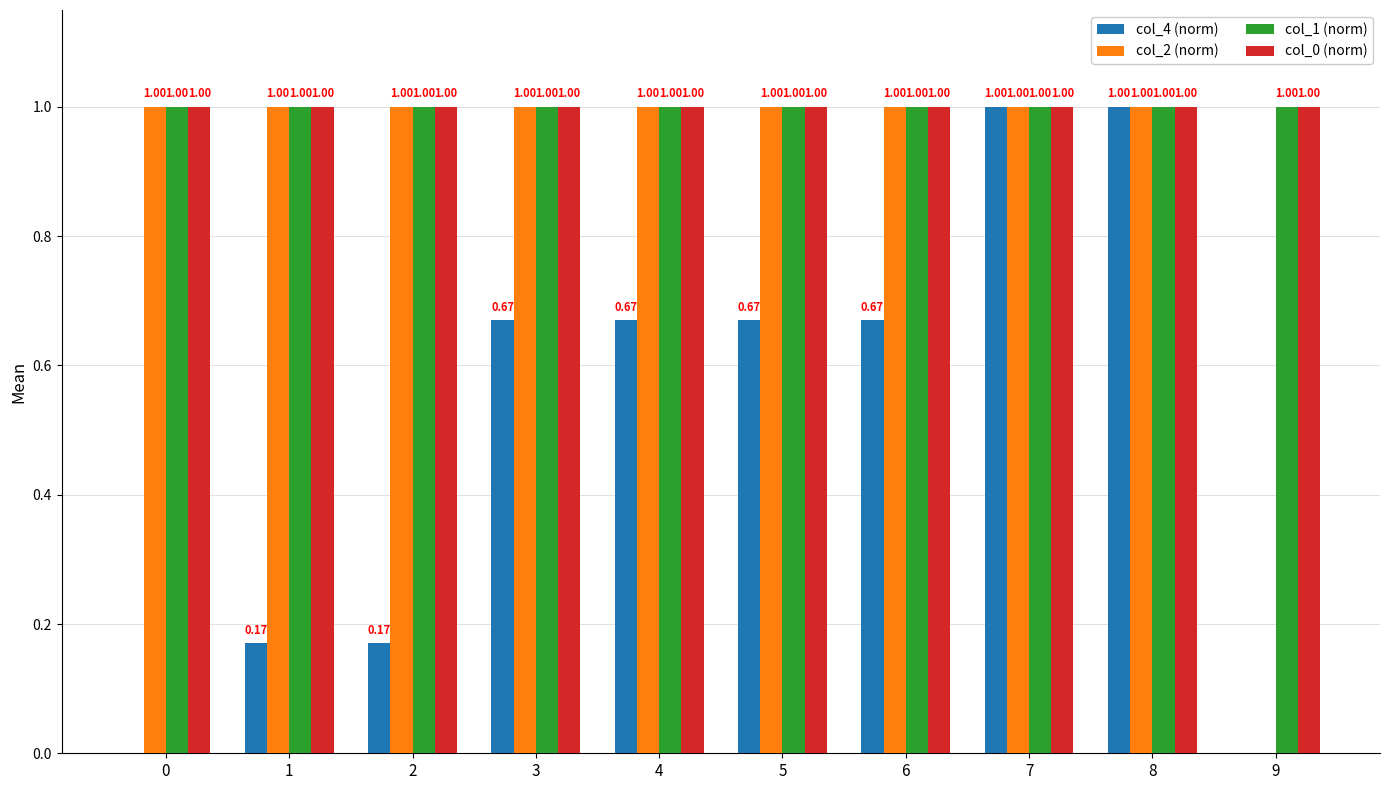

How many groups of bars are there?

10